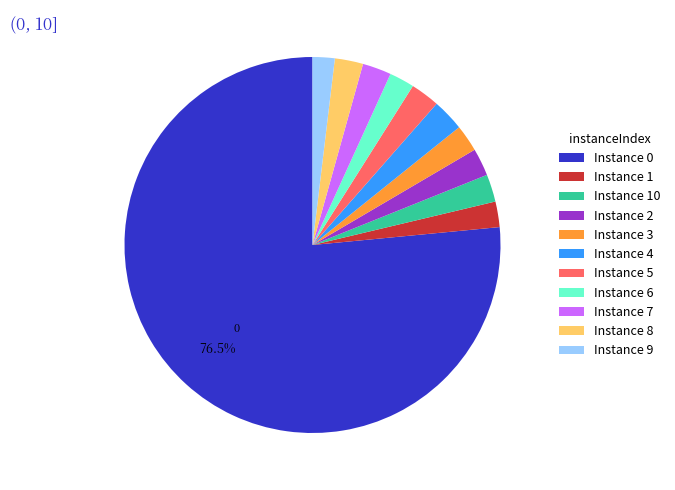

Is there a majority slice in this chart?

Yes